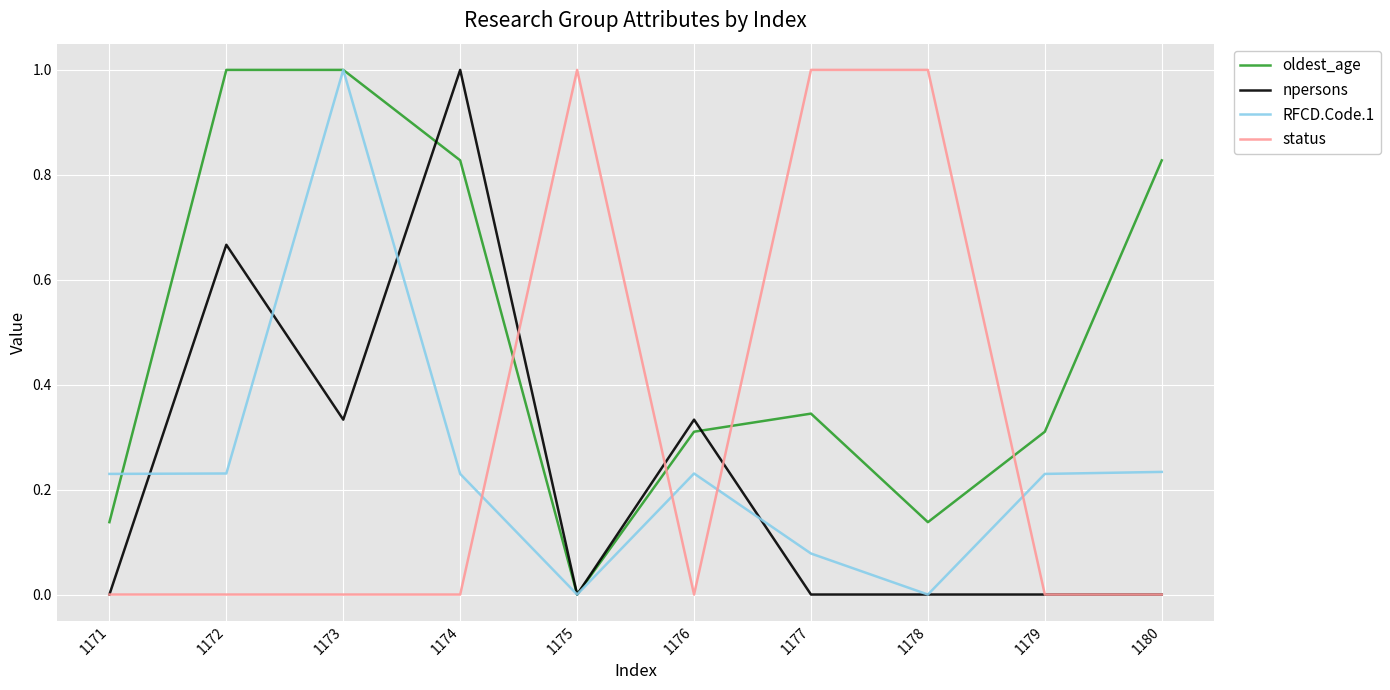

Which series ends up on top after the final intersection of status and oldest_age?

oldest_age